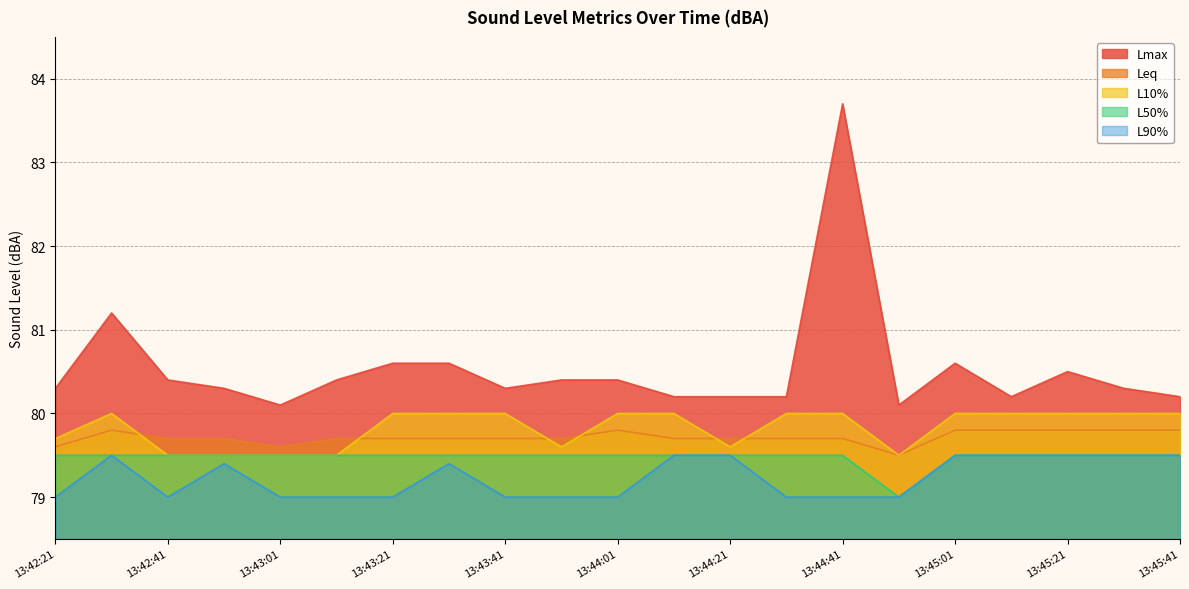

List the series in order of their peak value, lowest first.

L50%, L90%, Leq, L10%, Lmax